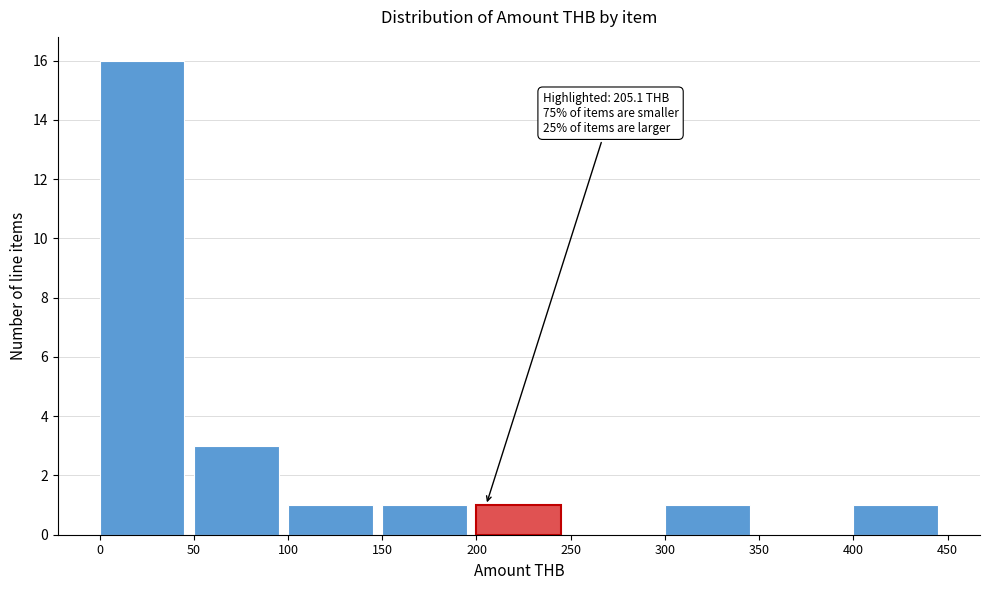

Over which range of the x-axis is the bar tallest?

0 to 50